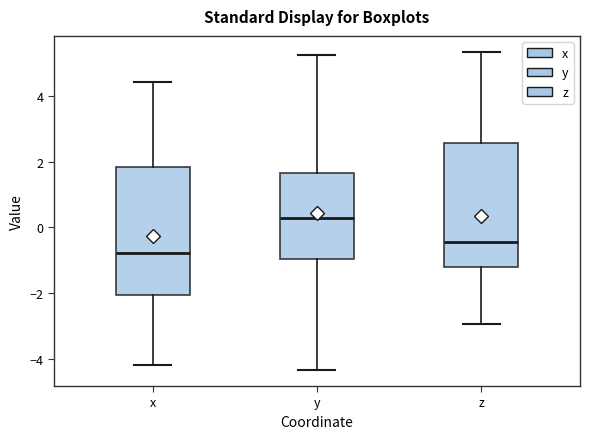

Which box has the lowest median line?

x